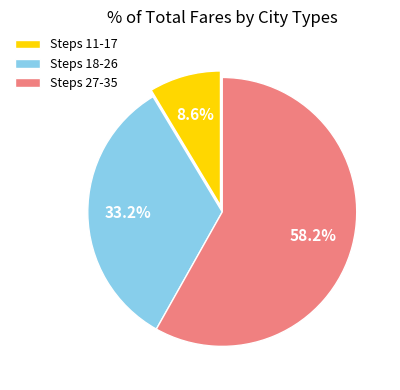

Rank the categories by value from lowest to highest.

Steps 11-17, Steps 18-26, Steps 27-35